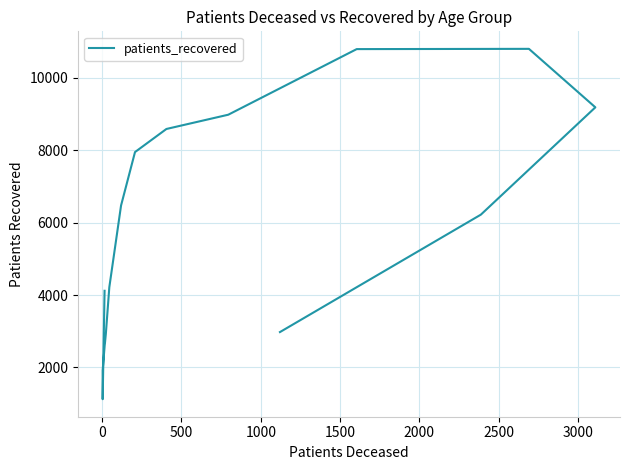

What is the difference between the maximum and minimum values?

9681